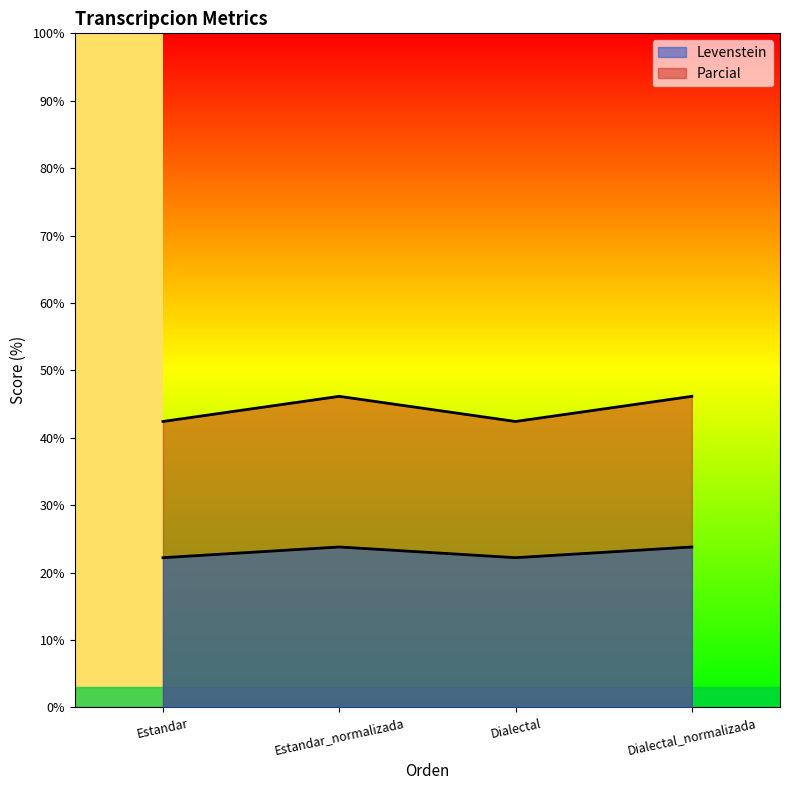

What position from the right is Dialectal?

2